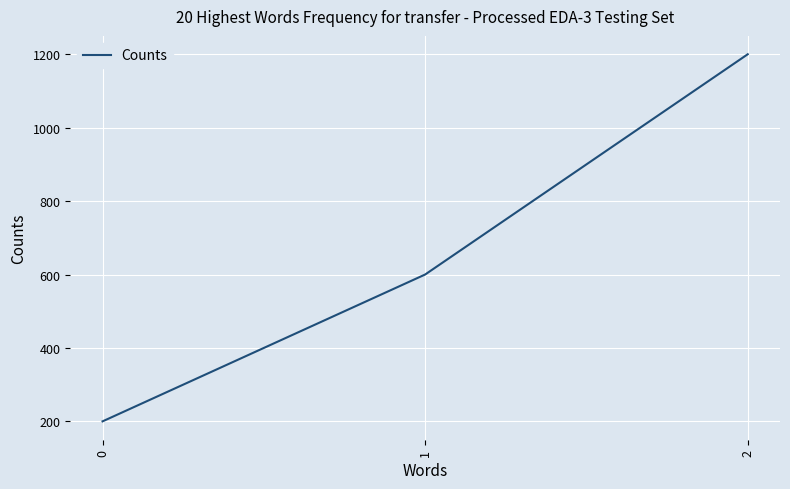

List the labels in order of value, largest first.

2, 1, 0